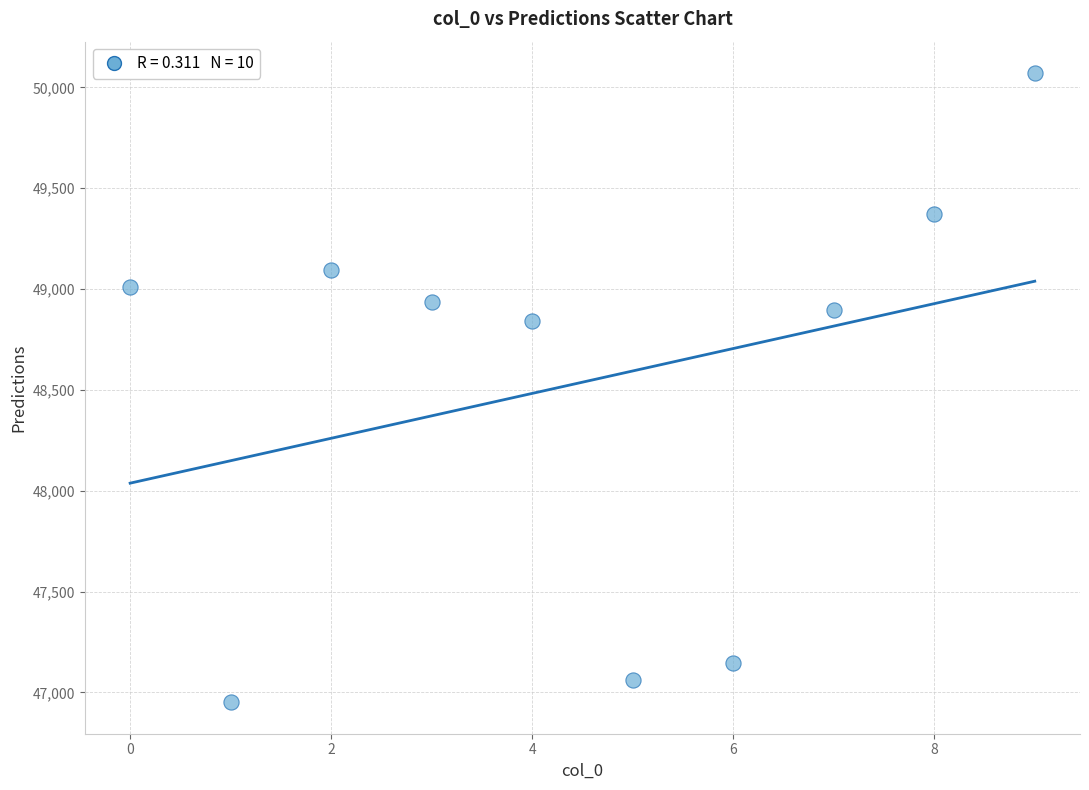

What Y value in the scatter plot is closest to 48510?

48840.8